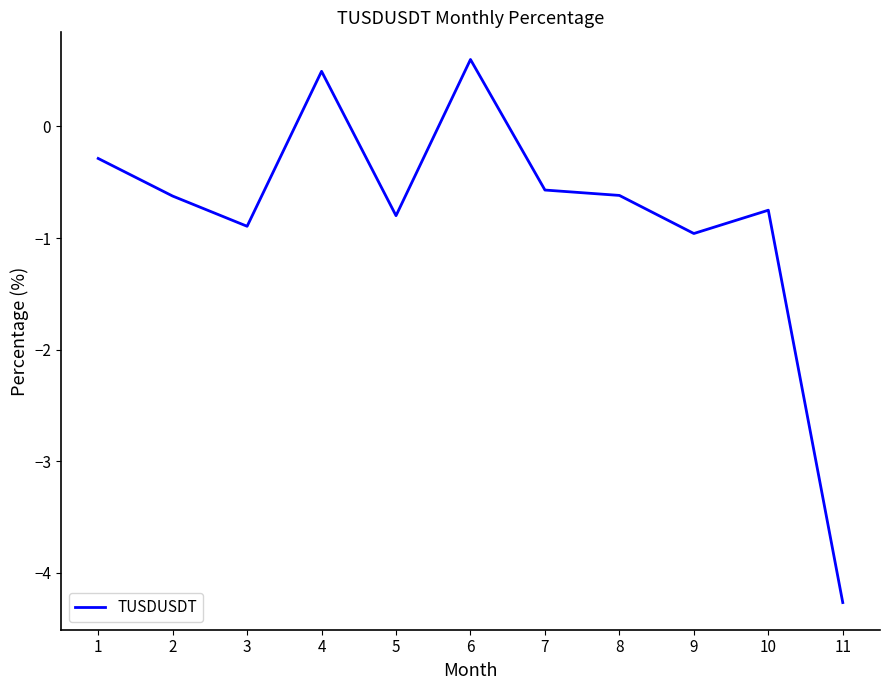

What value does the data have at 9?

-1.0